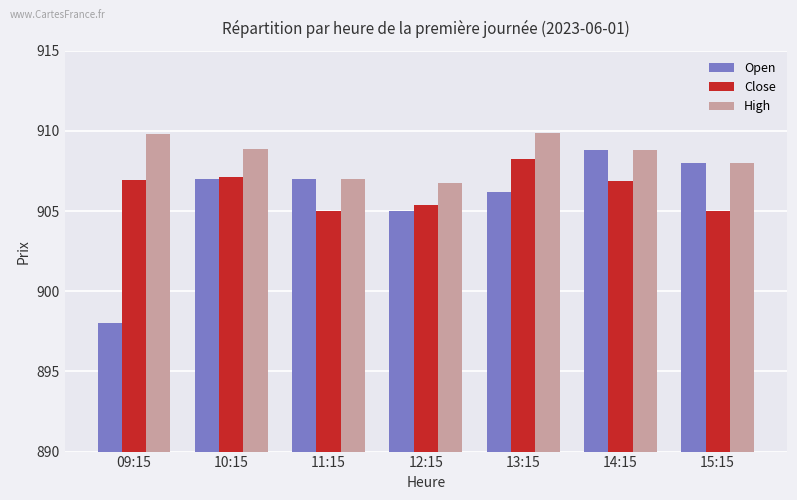

Between 10:15 and 14:15, which series saw the biggest shift?

Open